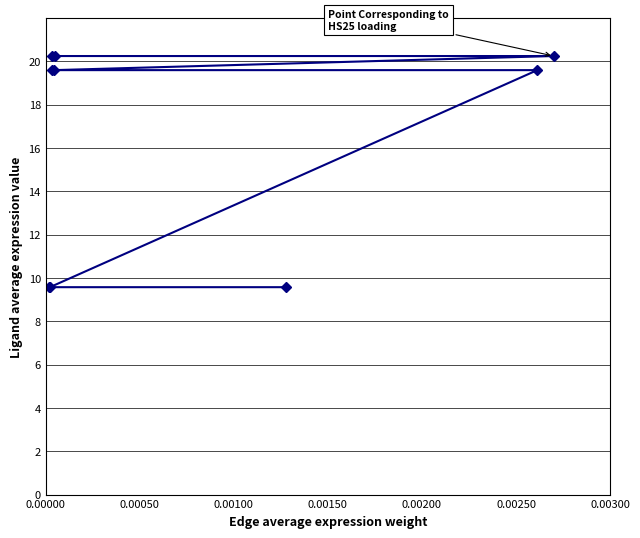

What is the minimum value shown in the chart?

9.6